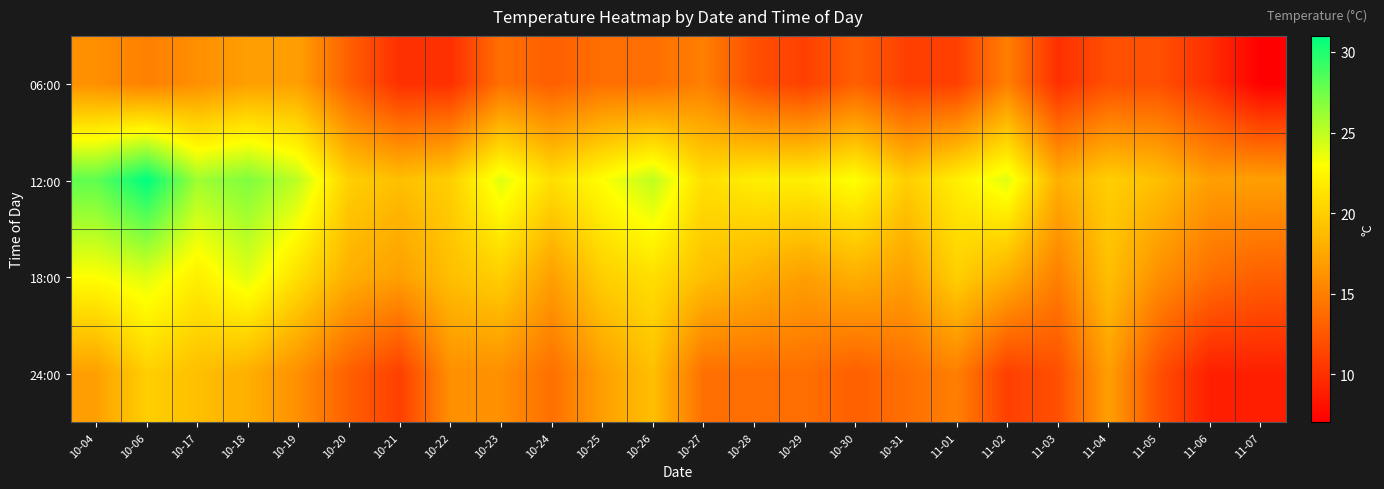

Rank the series at 11-04 from lowest to highest value.

06:00, 24:00, 18:00, 12:00